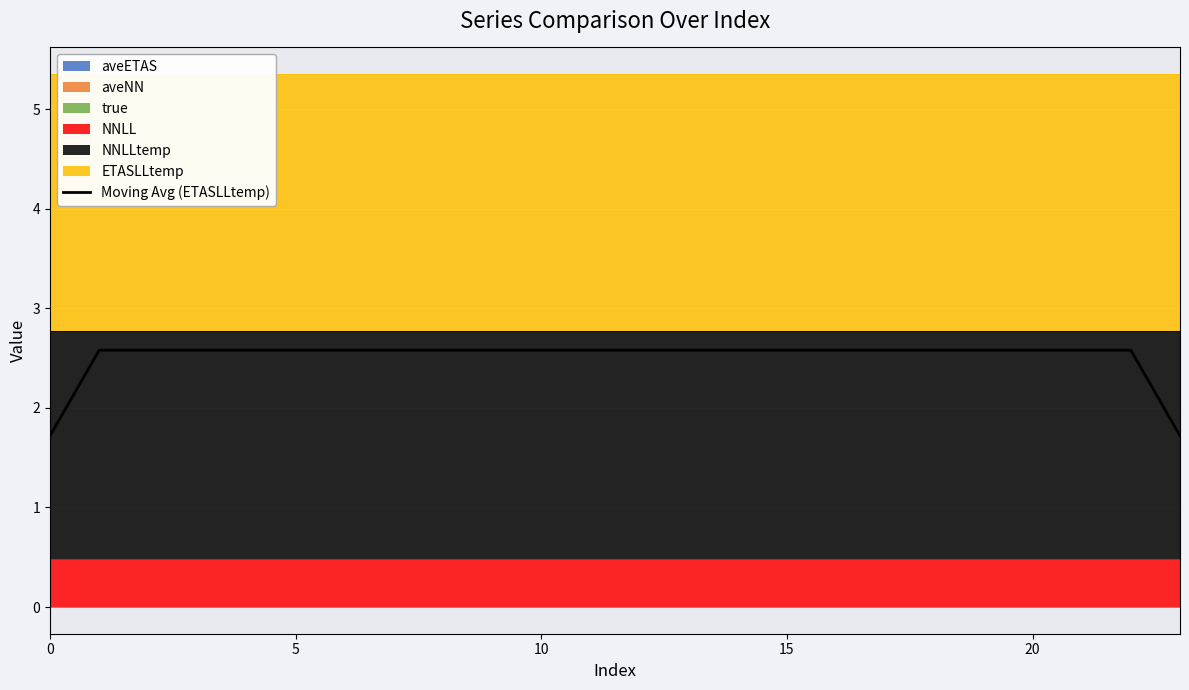

Which label corresponds to the largest value in the chart?

5